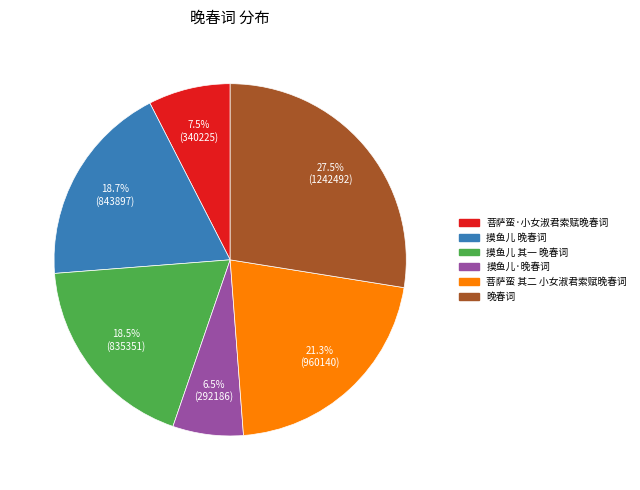

Between 晚春词 and 摸鱼儿·晚春词, which is larger?

晚春词